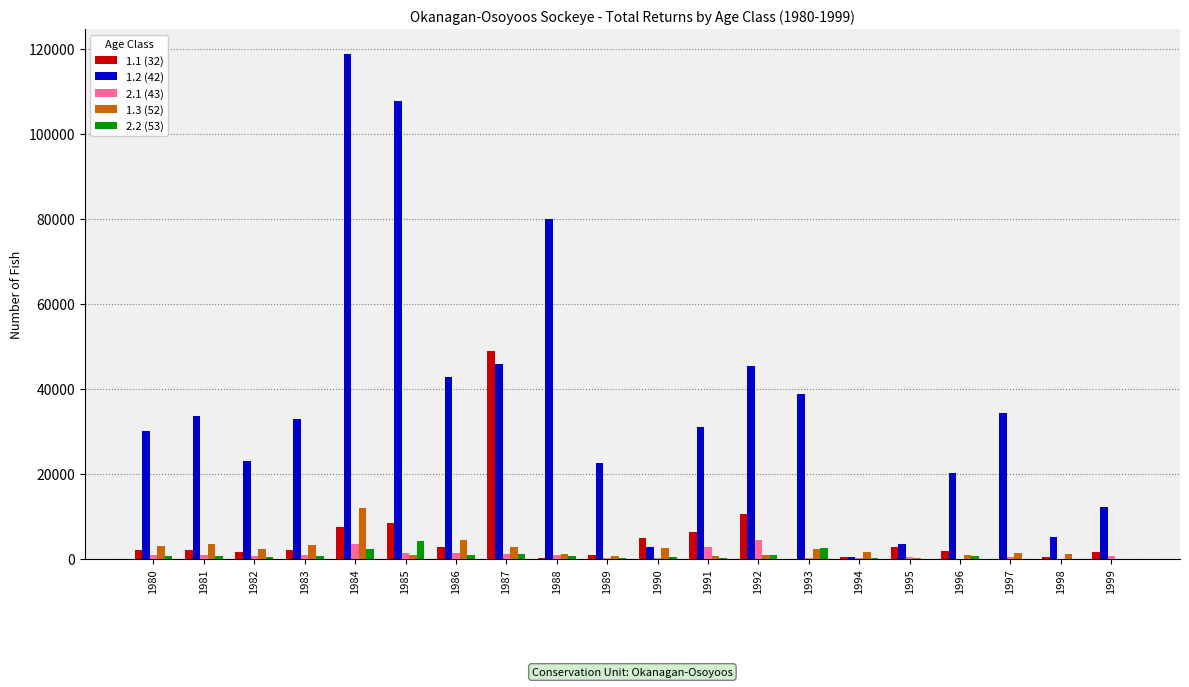

Which series has the largest total across all categories?

1.2 (42)